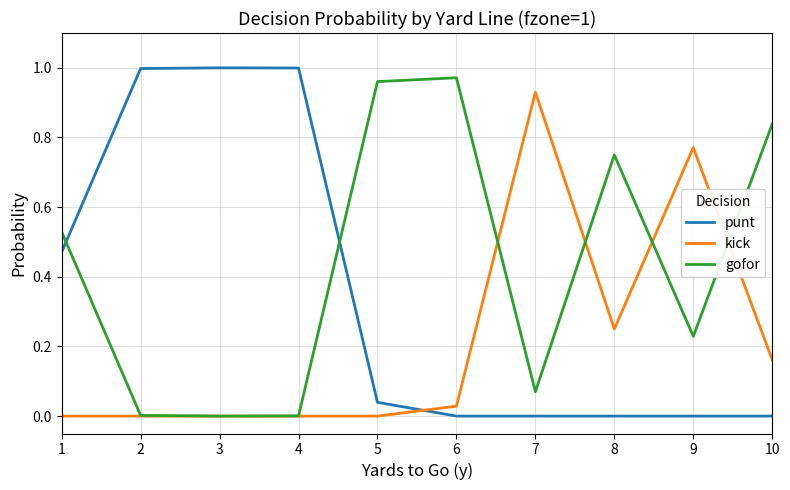

Rank the series by their average value, from lowest to highest.

kick, punt, gofor